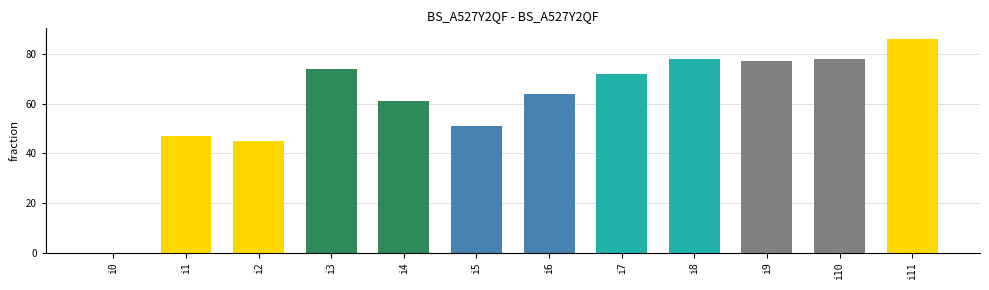

What is the ratio of the value at i9 to the value at i10?

1.0